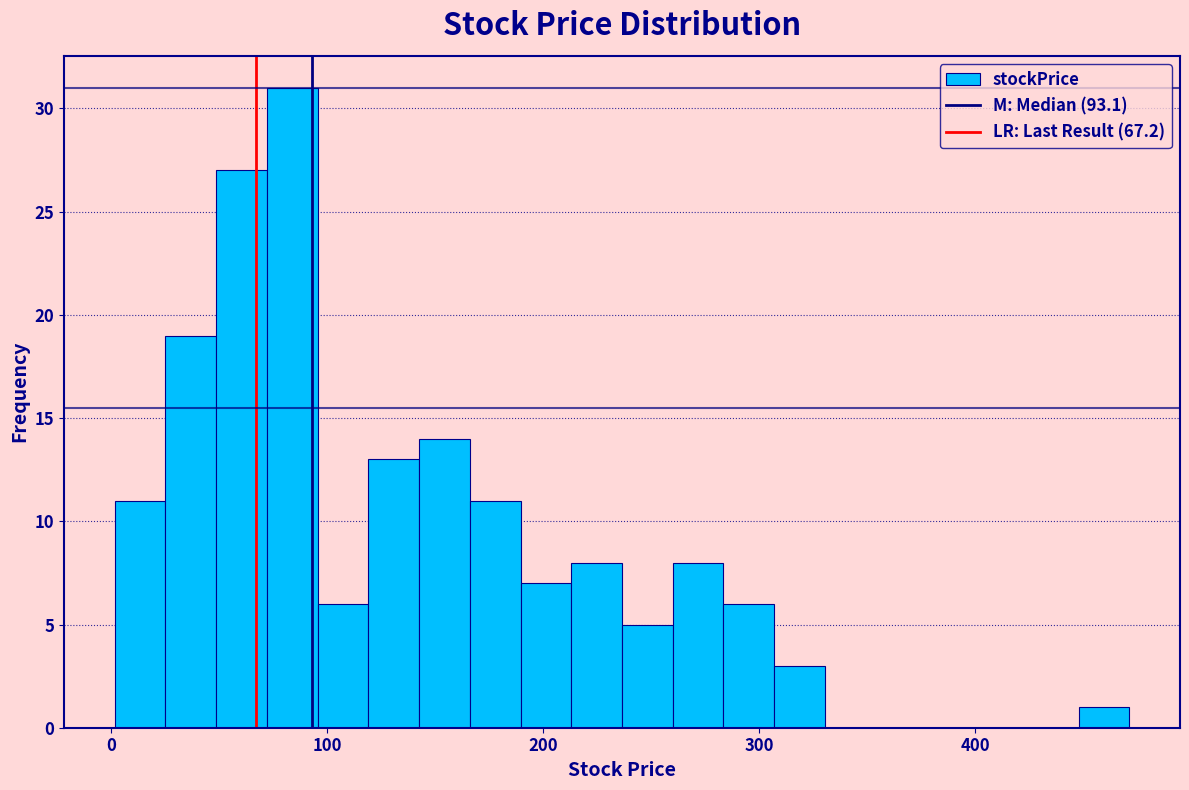

Read against the x-axis, roughly where is the centre of the tallest bar?

80